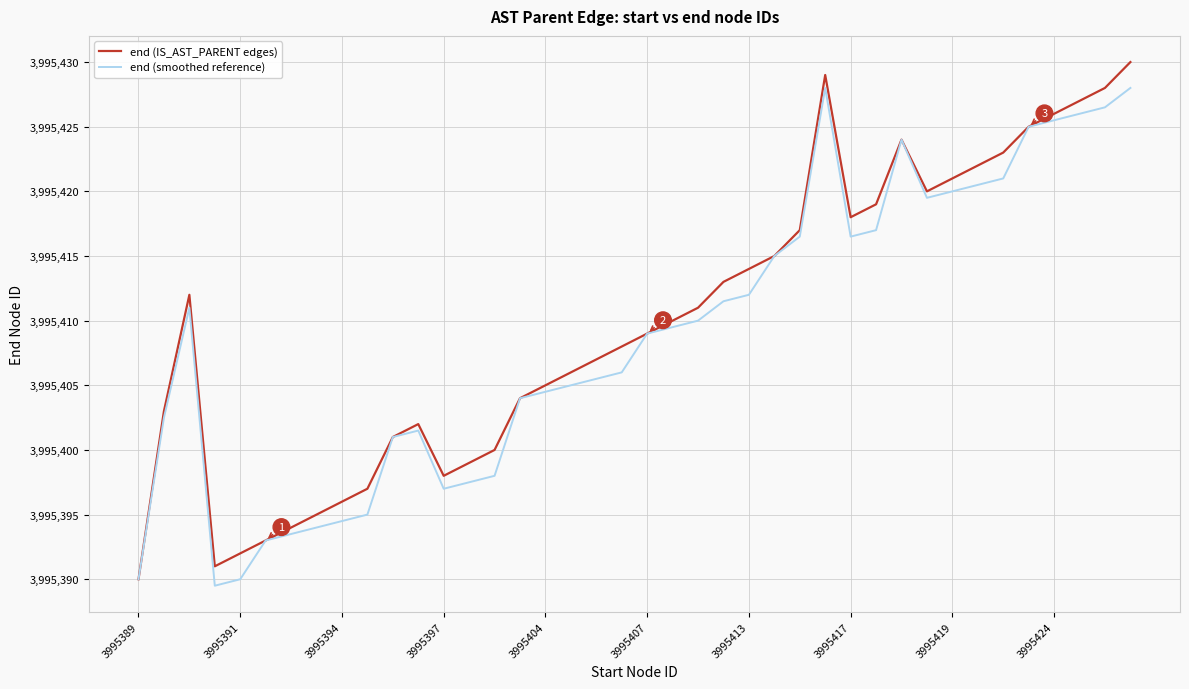

What is the maximum value shown in the chart?

3995430.0